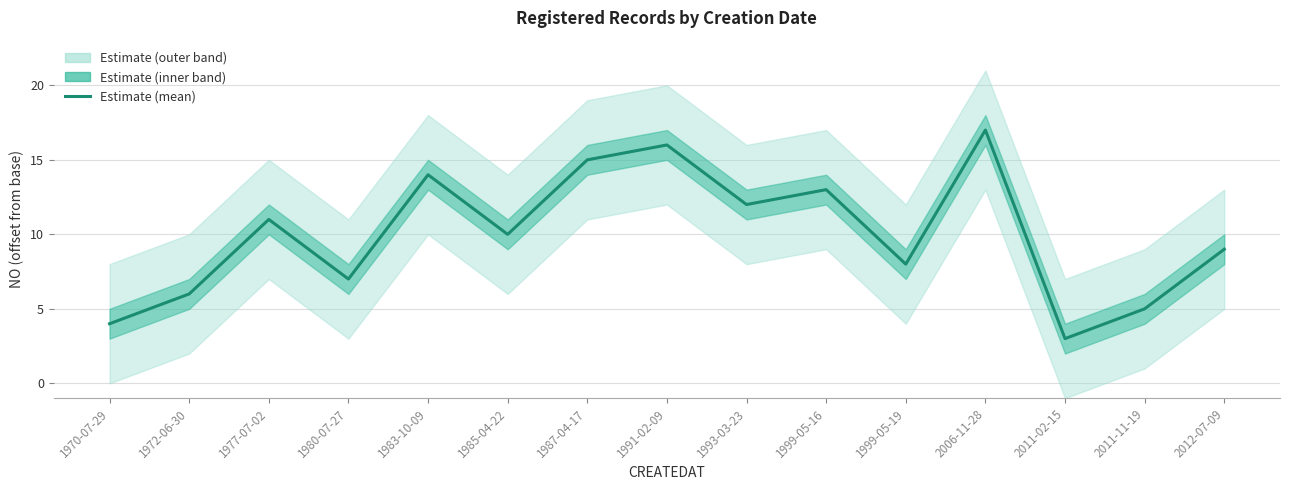

At which category does the chart reach its peak across all series?

2006-11-28